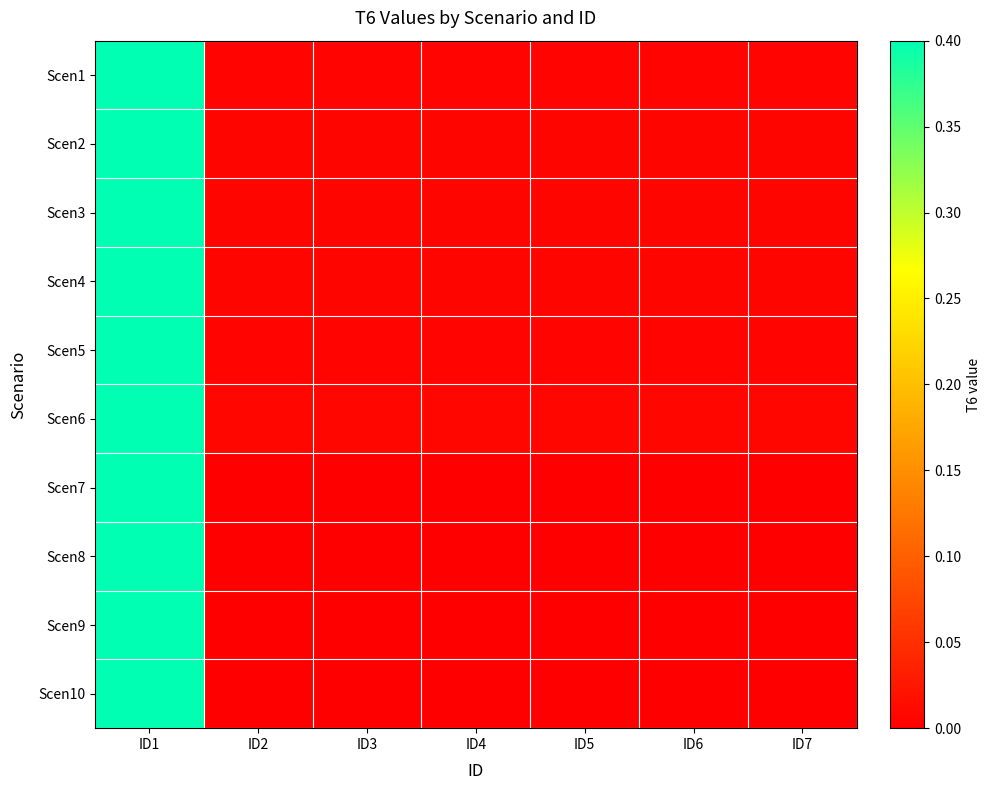

Between ID3 and ID6, which is larger?

ID3